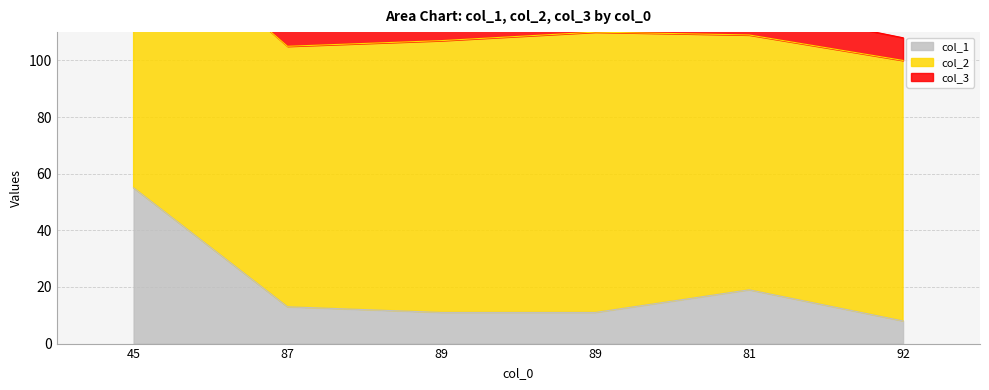

True or false: col_2 and col_3 intersect in this chart.

False